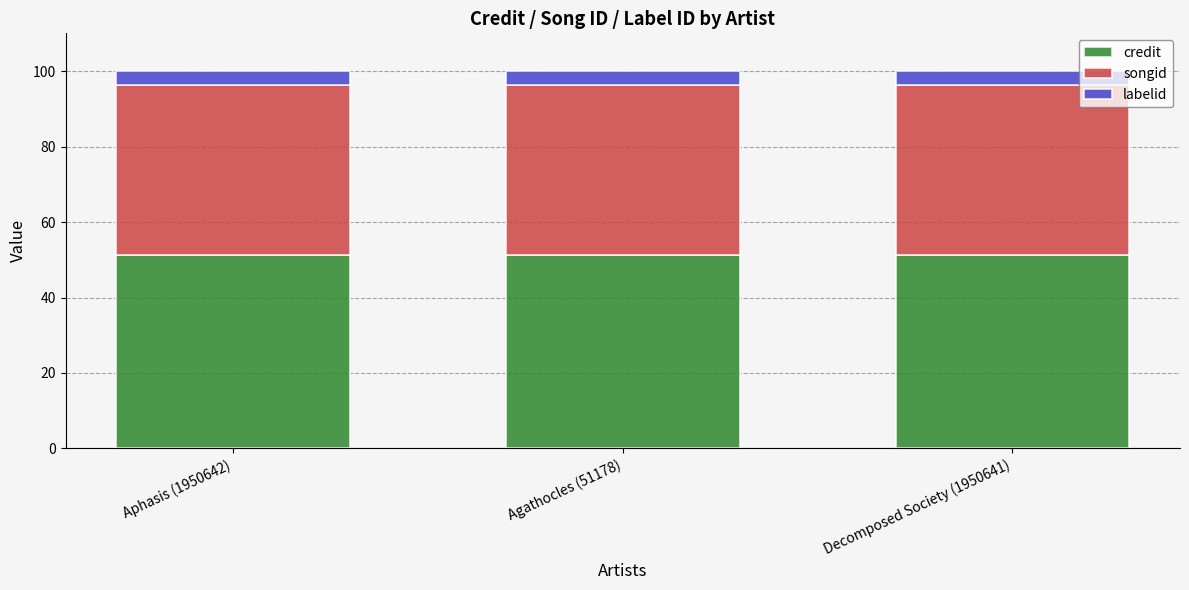

What is the highest value of the credit series?

51.2